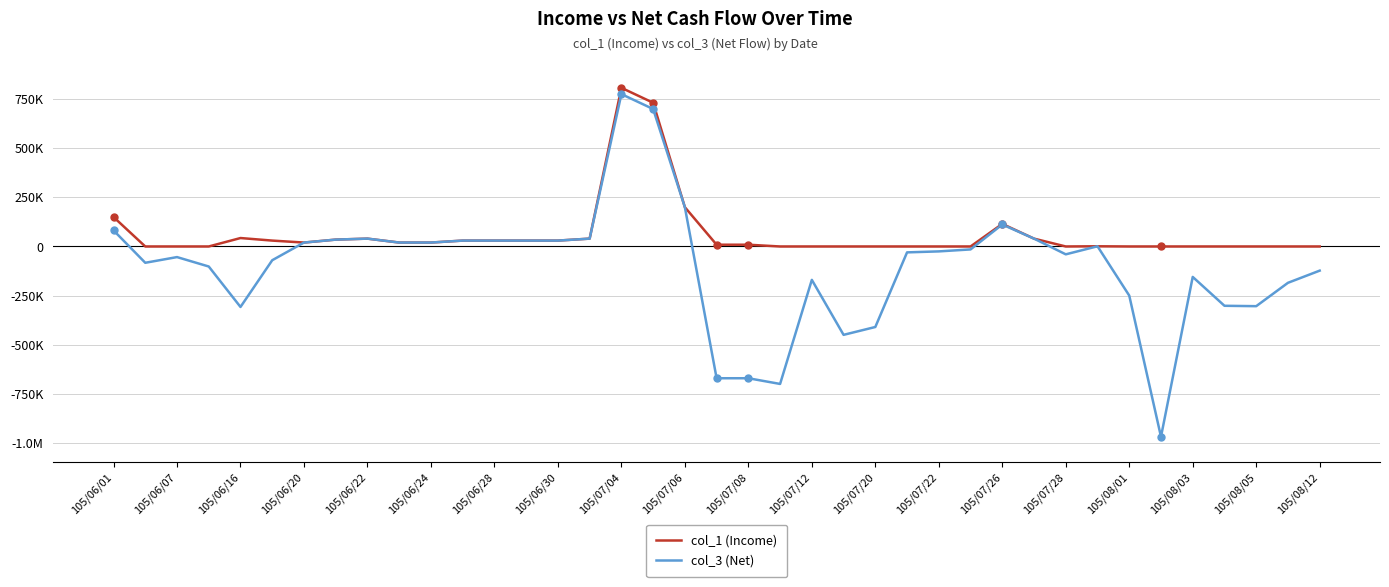

Which series has the largest total across all categories?

col_1 (Income)